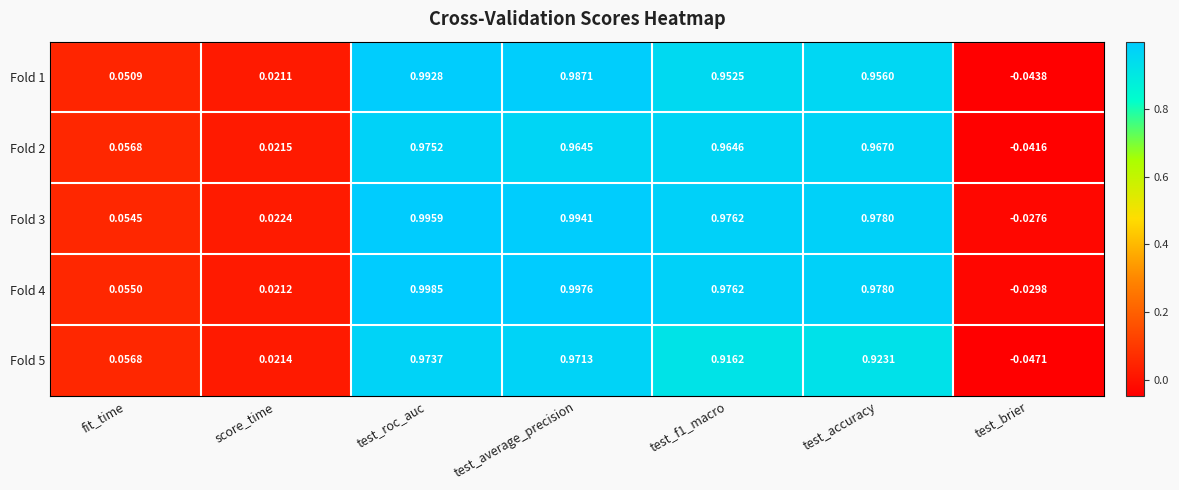

At which category is the sum across all series the highest?

test_roc_auc